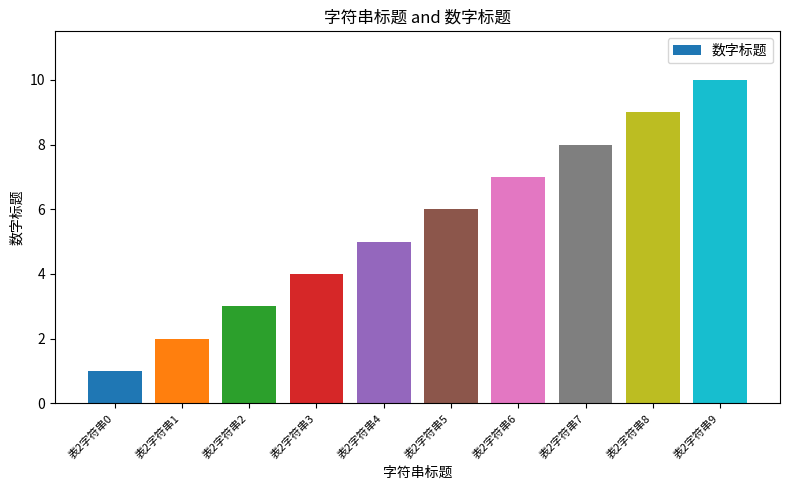

Are the bars horizontal?

No